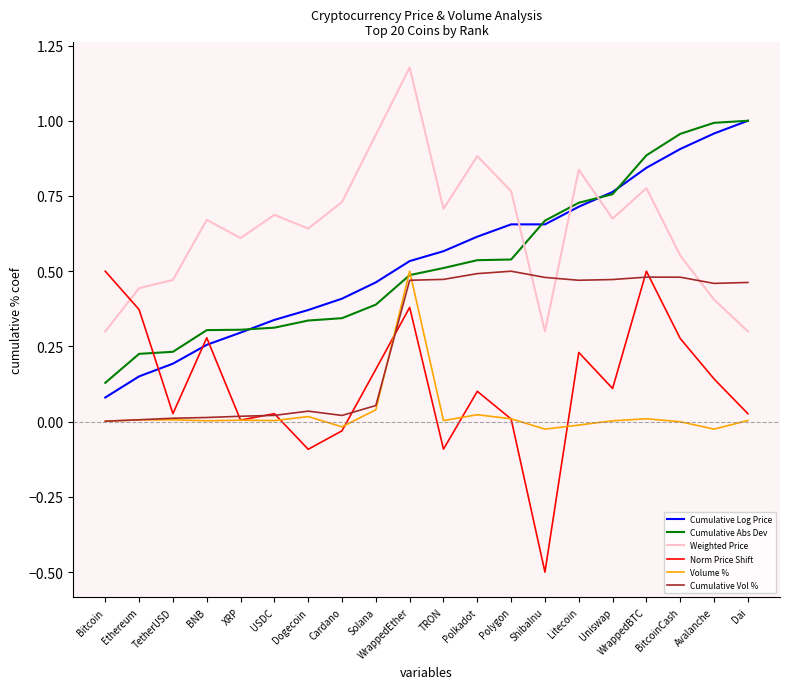

True or false: Volume % and Weighted Price intersect in this chart.

False